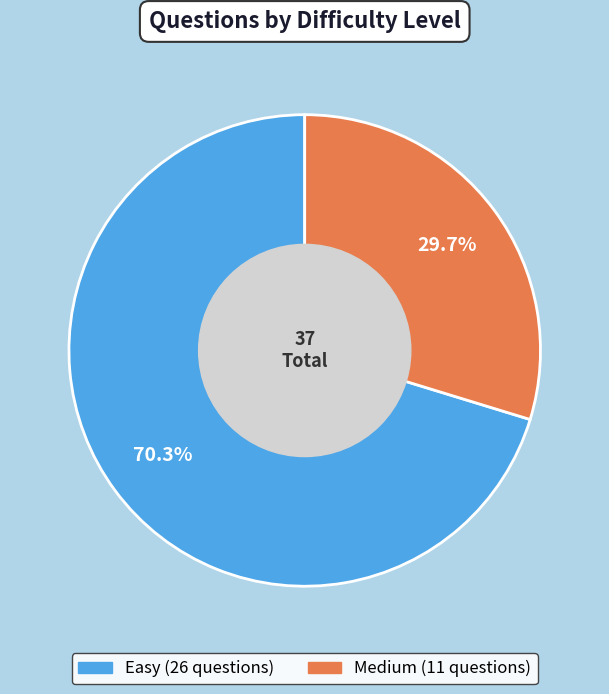

What percentage is the Easy slice, to the nearest percent?

70%